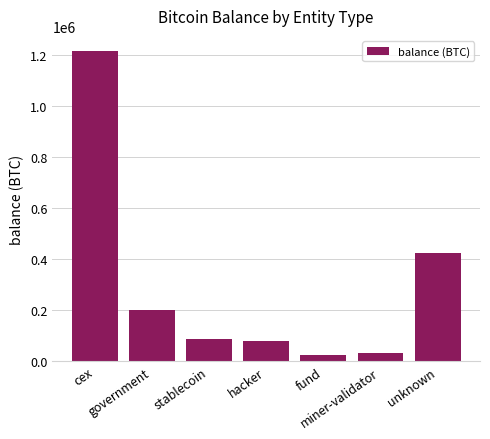

Reading right to left, what are all the values shown in this chart?

unknown=423785.5	miner-validator=31643.4	fund=22468.7	hacker=79957.3	stablecoin=86335.5	government=199993.7	cex=1215651.9